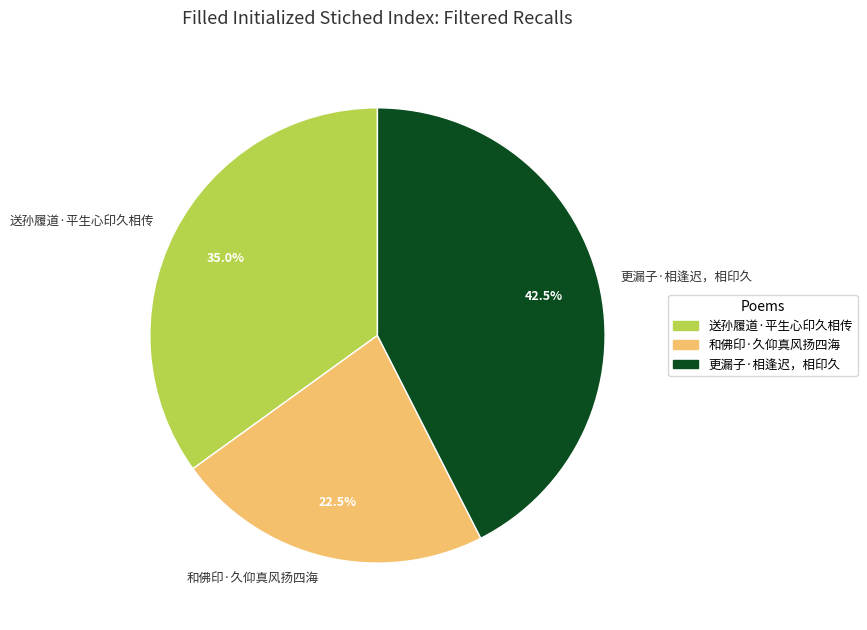

True or false: 送孙履道·平生心印久相传 accounts for 42% of the total.

False